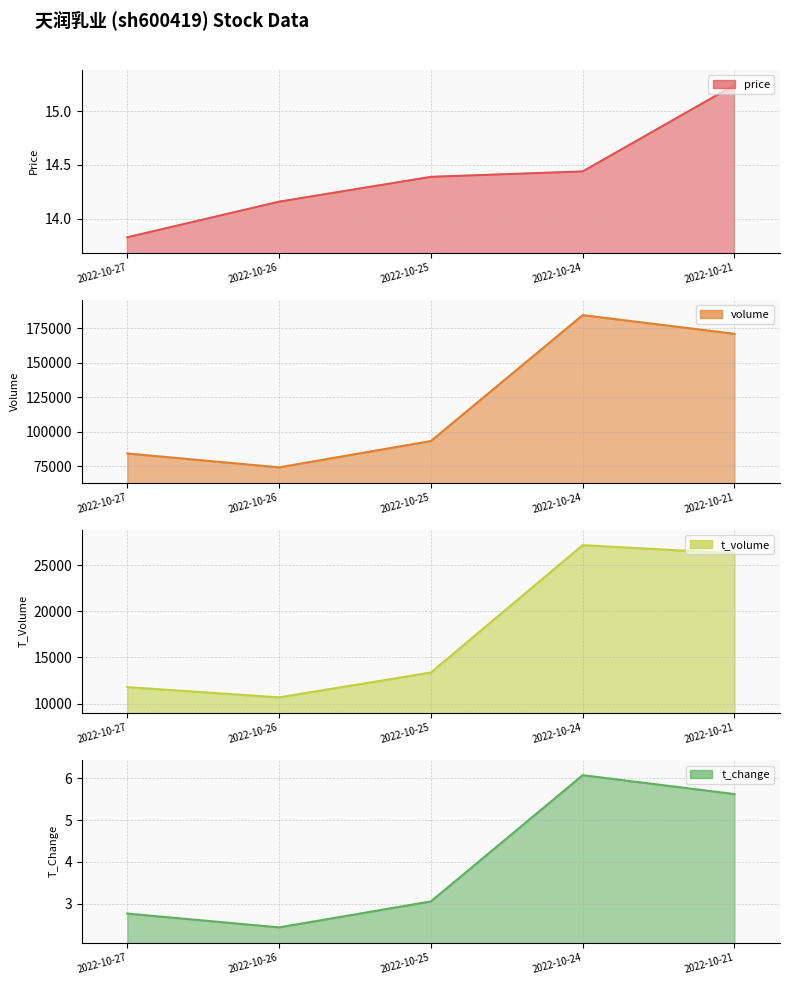

What is the value of the price point at the 3rd from the left?

14.4